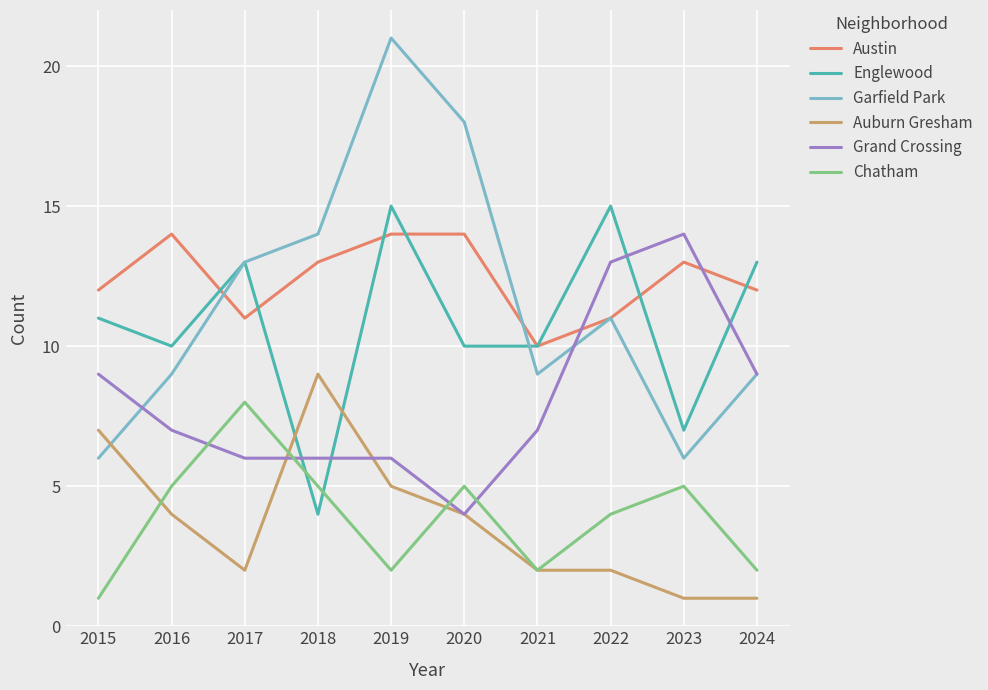

Which series changed the most between 2017 and 2022?

Grand Crossing